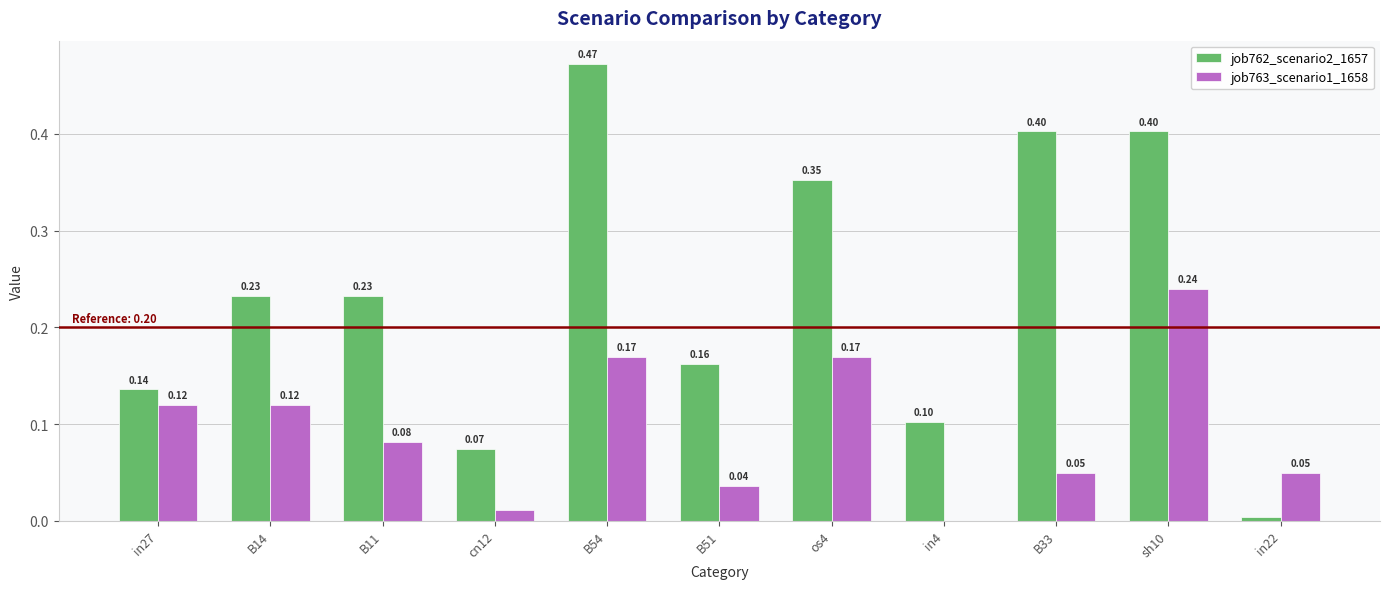

Is the value of job762_scenario2_1657 at in22 greater than the value of job763_scenario1_1658 at cn12?

No